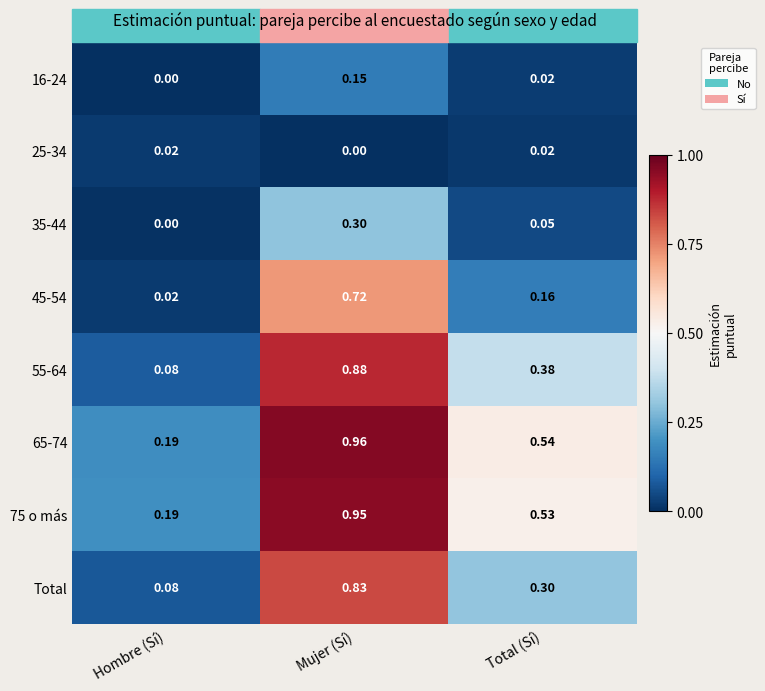

At how many categories does at least one series exceed 0?

3